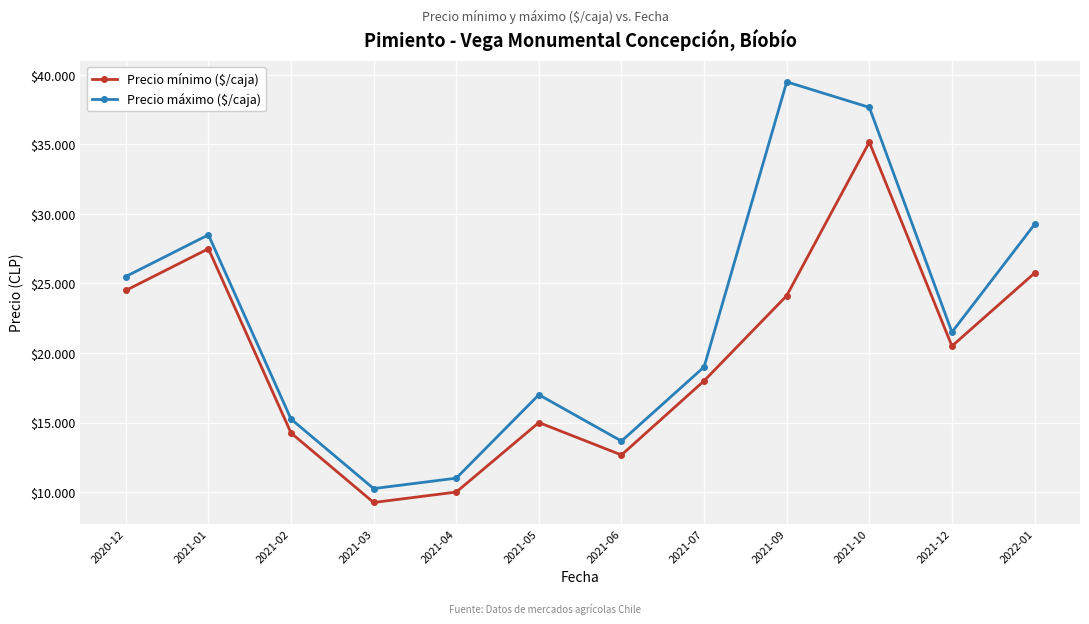

Is this an area chart (filled region under the line)?

No